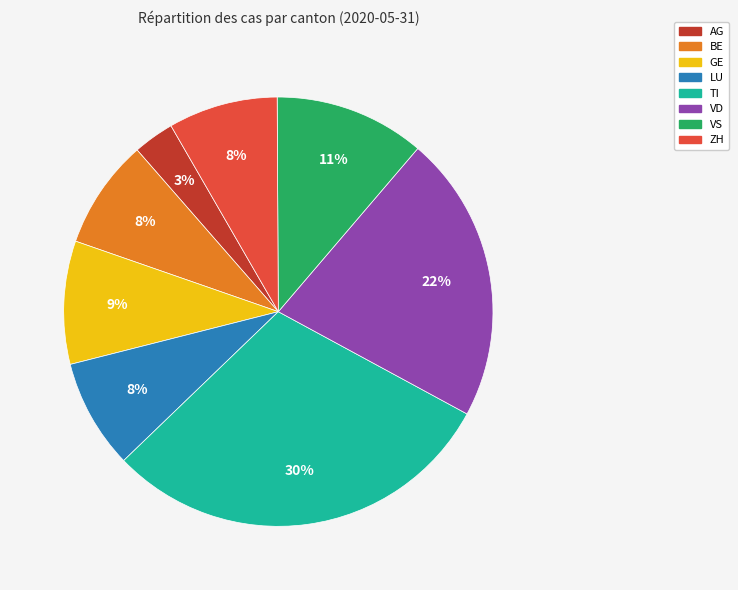

How many slices are in this pie chart?

8